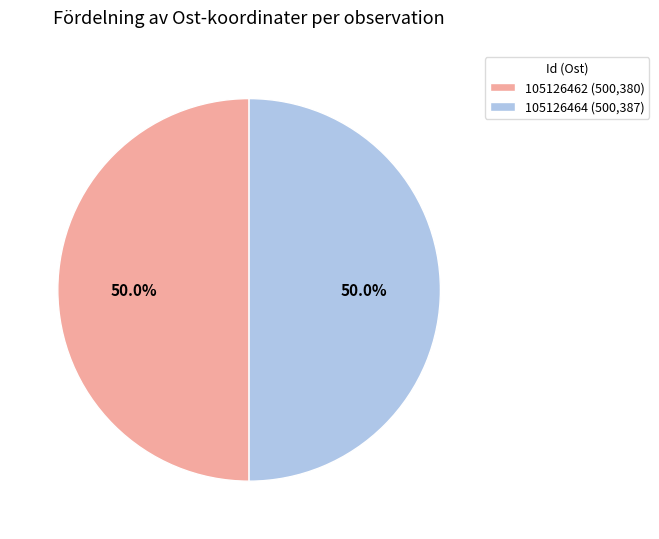

What percentage is the 105126462 slice, to the nearest percent?

50%